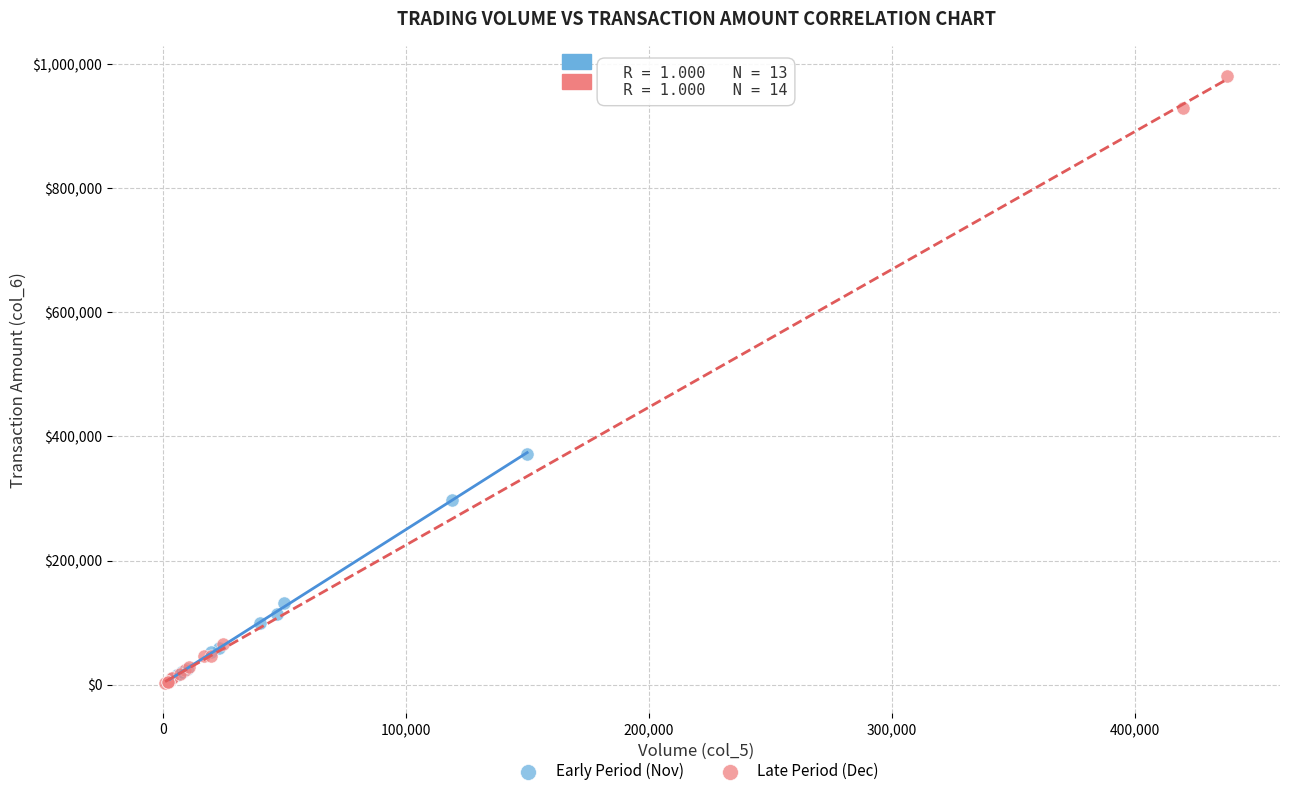

Which series contains the highest Y value?

Late Period (Dec)